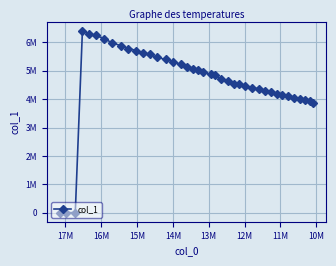

How many interior local valleys (lower than both neighbors) does the data have?

1